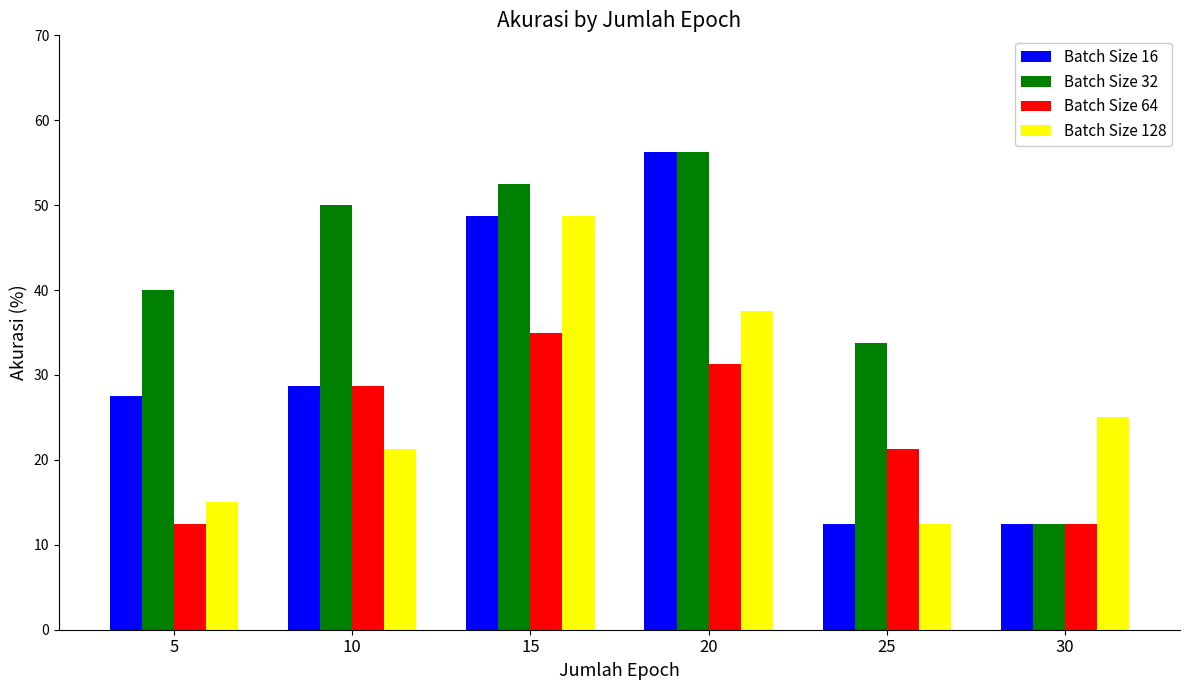

List the labels in order of Batch Size 128 value, smallest first.

25, 5, 10, 30, 20, 15